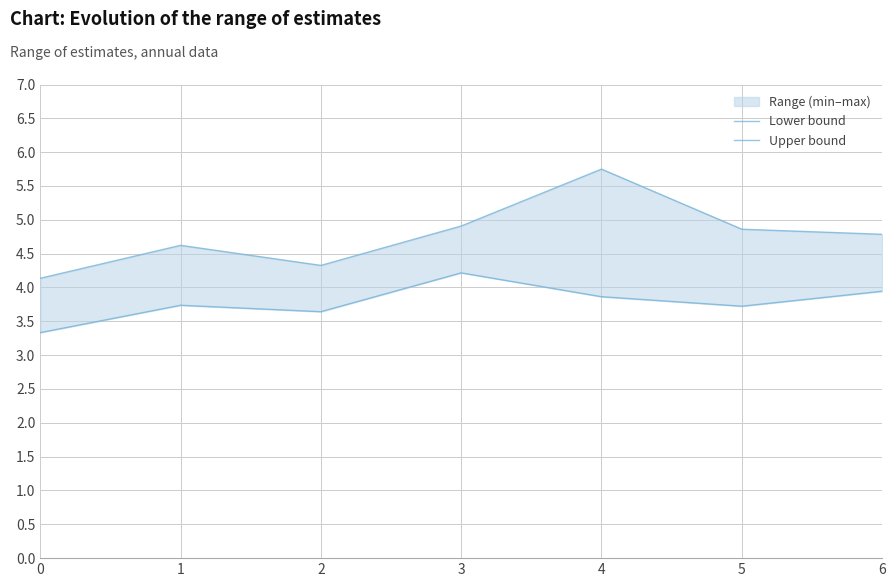

List the series in order of their peak value, lowest first.

Lower bound, Upper bound